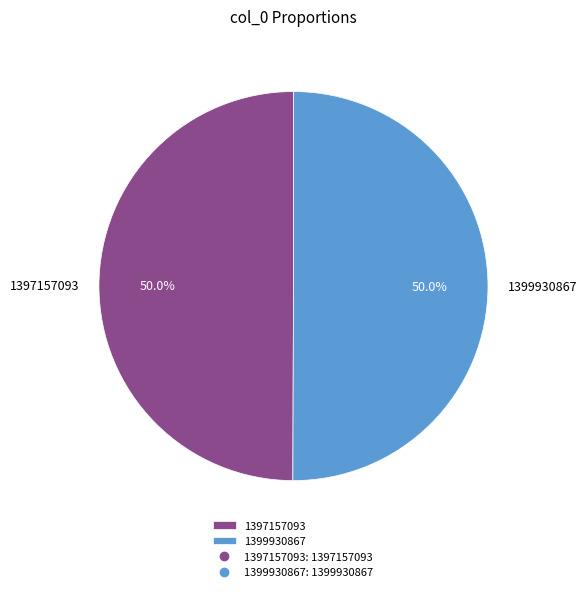

To the nearest percent, what is the average slice percentage?

50%